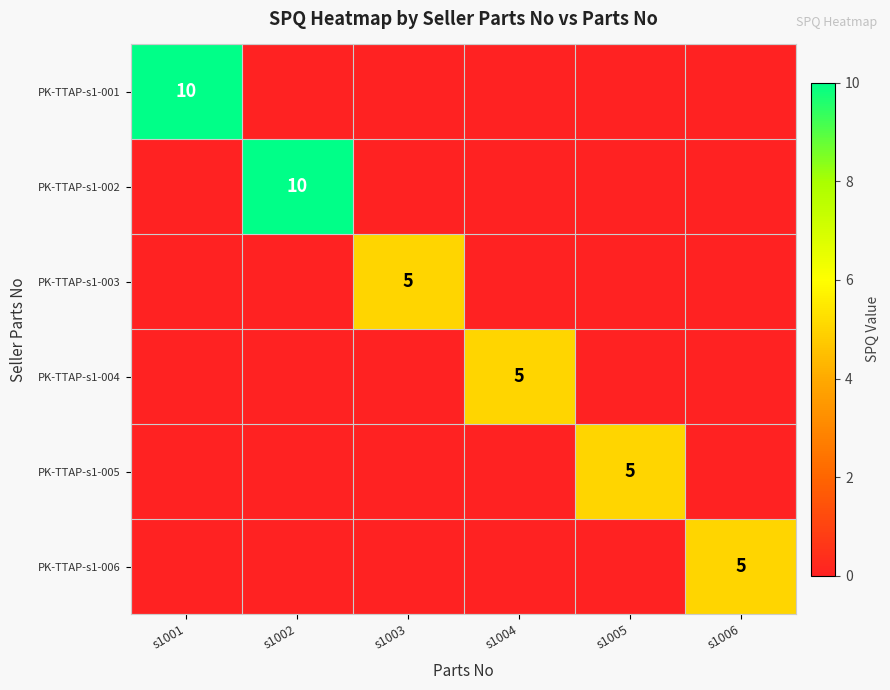

Is it true that PK-TTAP-s1-001 equals 10 at s1001?

True